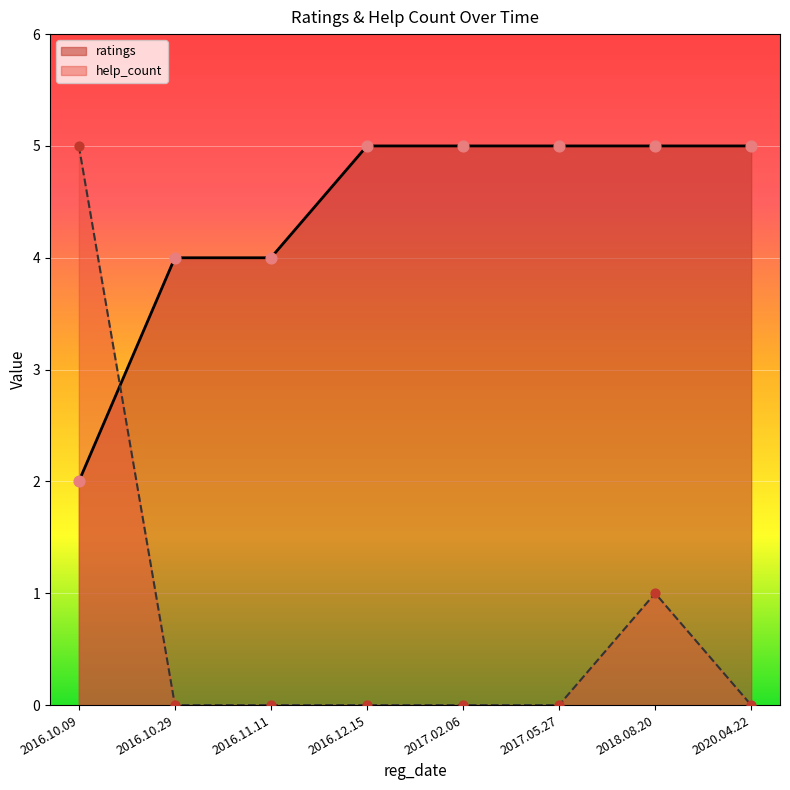

Which series reaches the maximum Y coordinate?

ratings